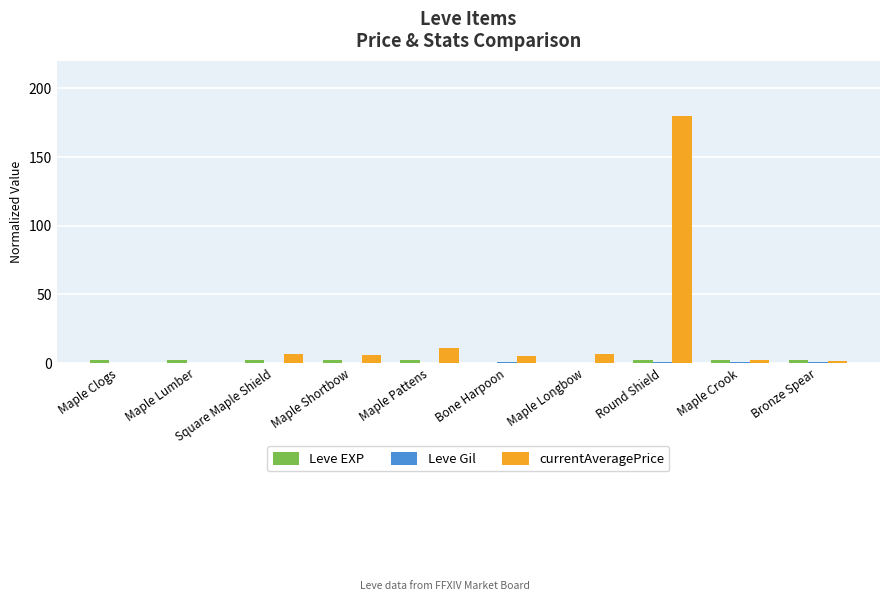

What is the maximum value shown in the chart?

180.0